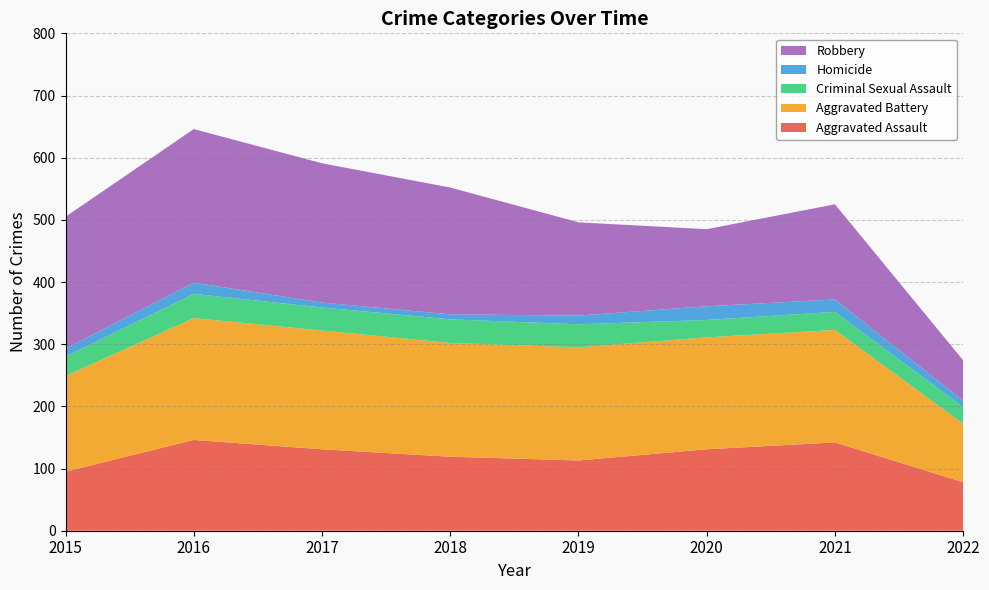

Reading left to right, what are all the values shown in this chart?

Aggravated Assault: 95	146	131	119	113	131	142	78
Aggravated Battery: 154	196	191	183	182	180	181	94
Criminal Sexual Assault: 31	39	37	38	37	28	29	27
Homicide: 13	18	8	8	14	22	20	10
Robbery: 212	247	224	204	150	124	153	65